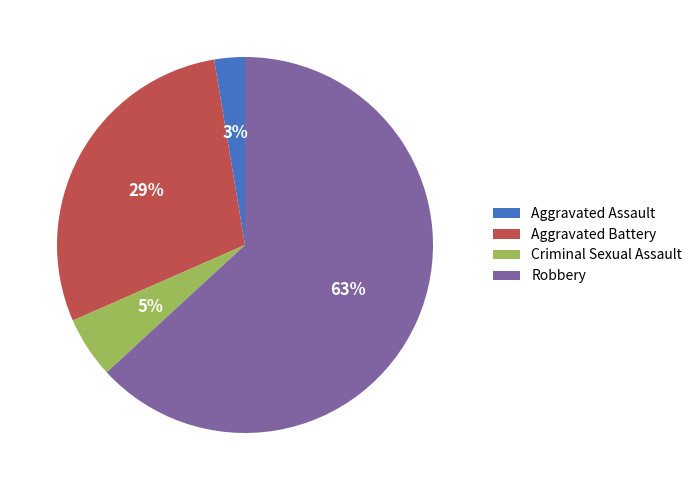

Between Robbery and Aggravated Assault, which is larger?

Robbery